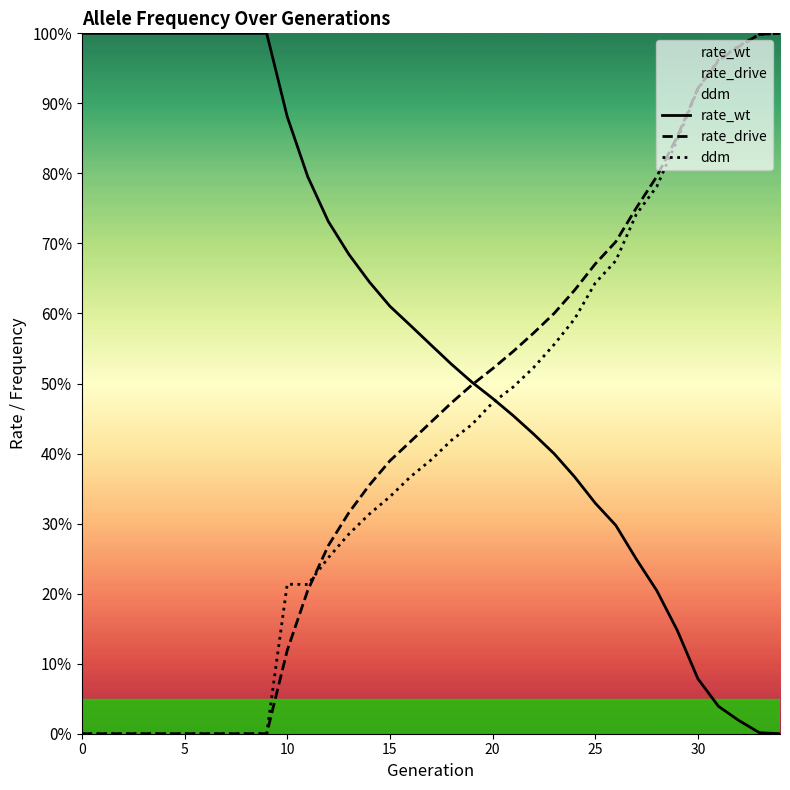

What is the total value across all series at 21?

1.5